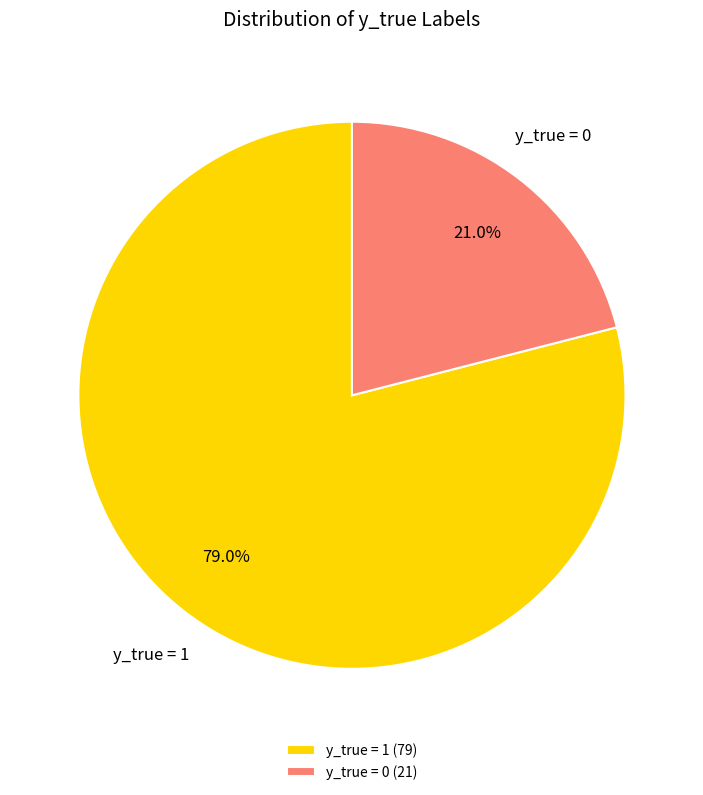

What percentage is the y_true = 0 slice, to the nearest percent?

21%